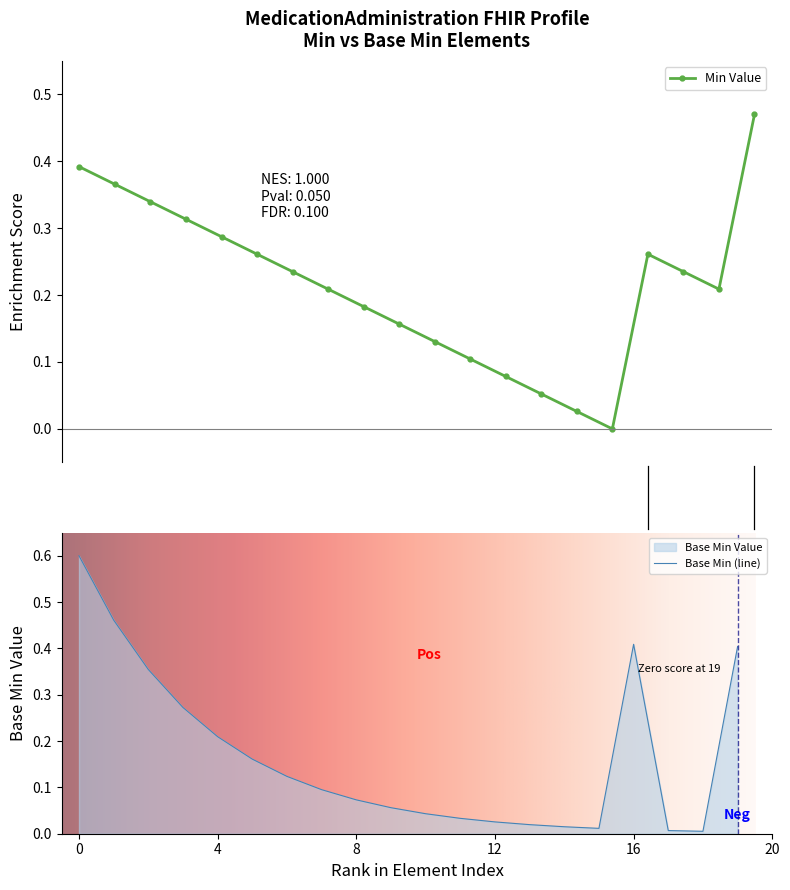

Does the chart have visible grid lines?

No